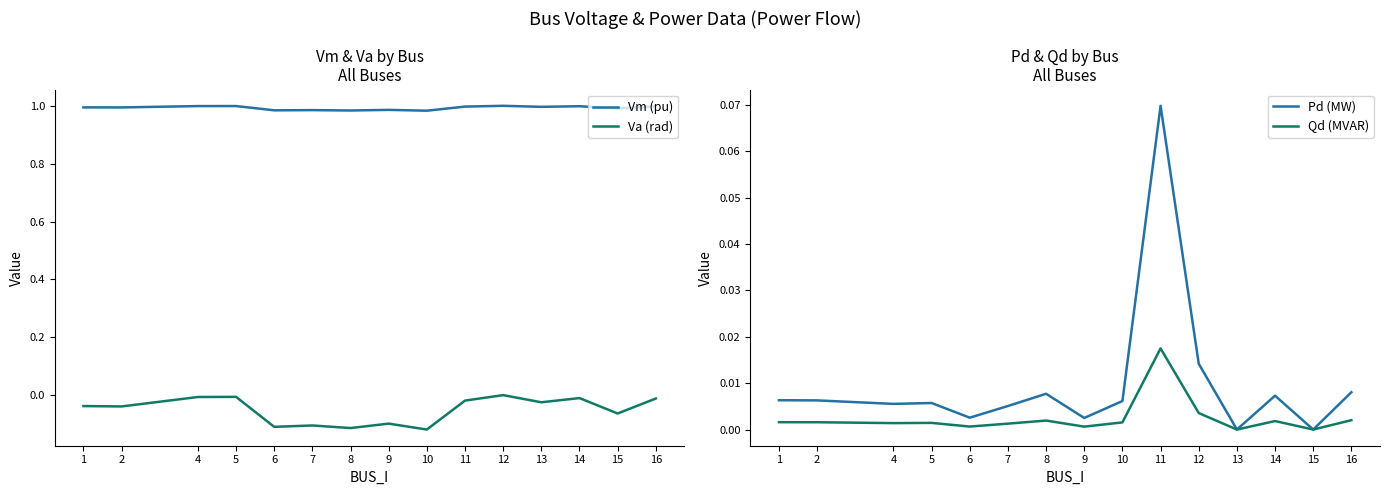

Rank the series at 6 from lowest to highest value.

Va (rad), Qd (MVAR), Pd (MW), Vm (pu)